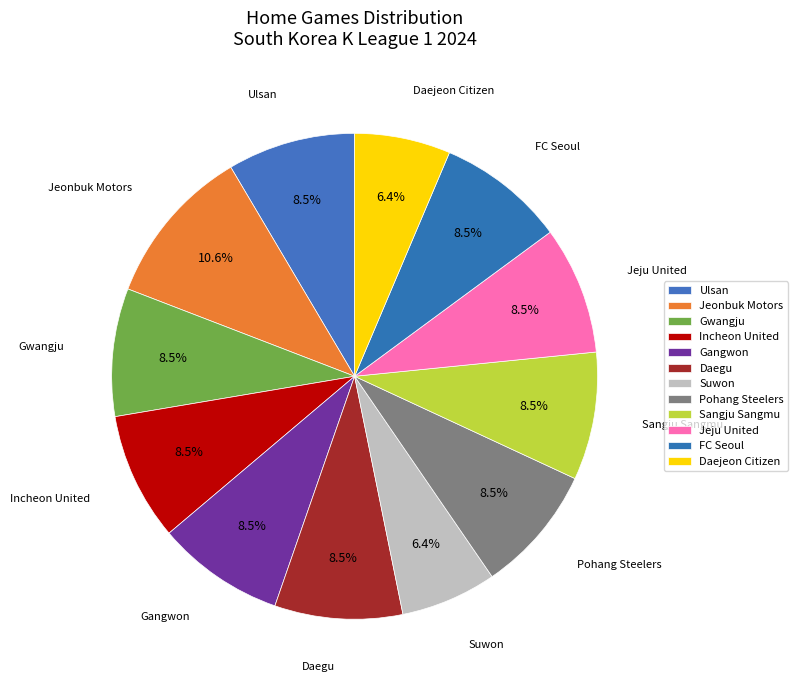

Which category has the biggest portion of the pie?

Jeonbuk Motors